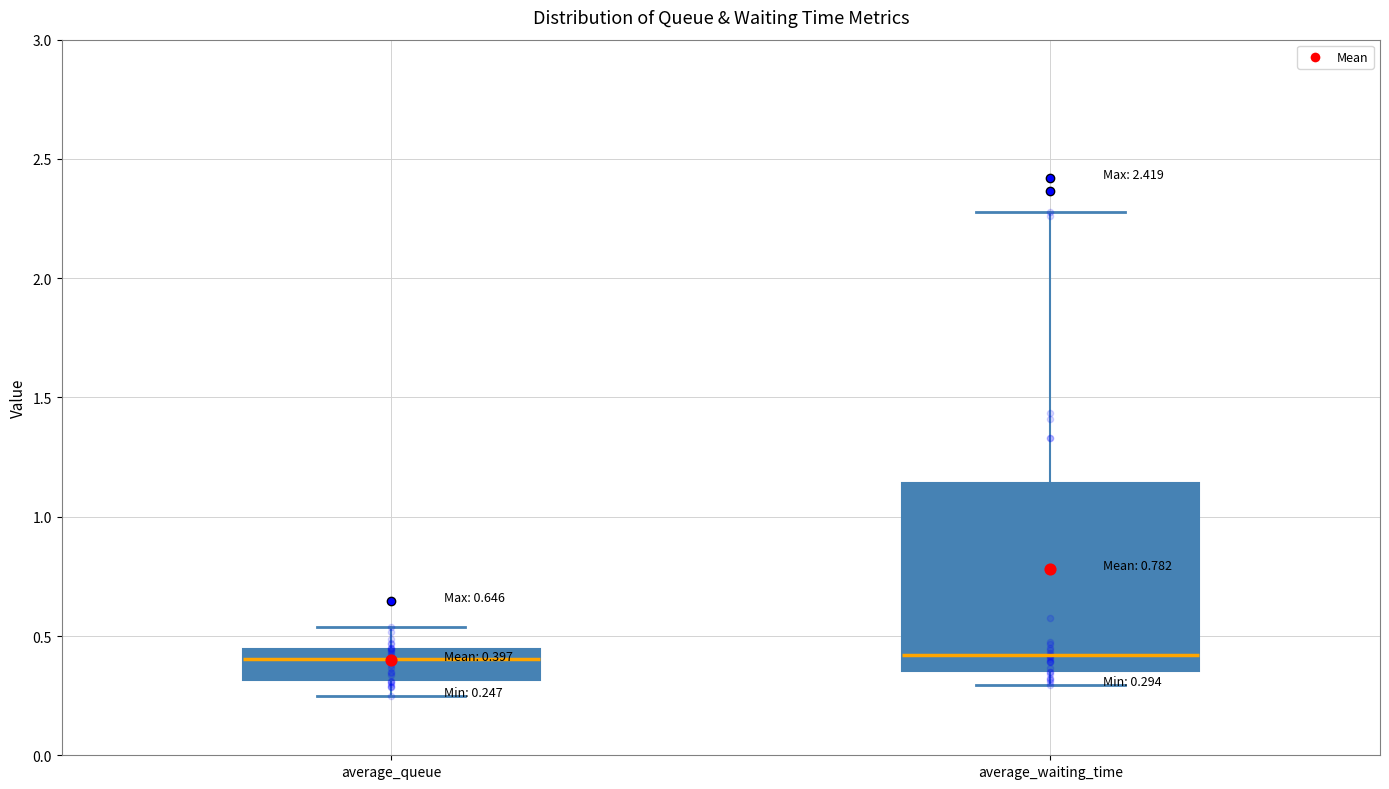

Which box is the tallest, from its lower edge to its upper edge?

average_waiting_time